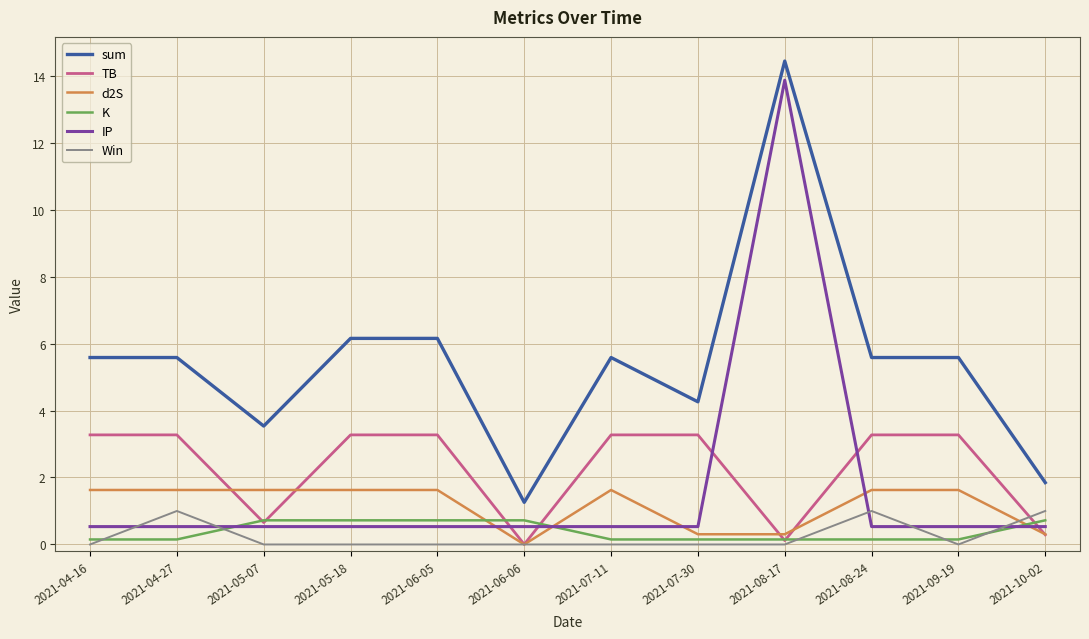

Rank the series at 2021-07-11 from lowest to highest value.

Win, K, IP, d2S, TB, sum